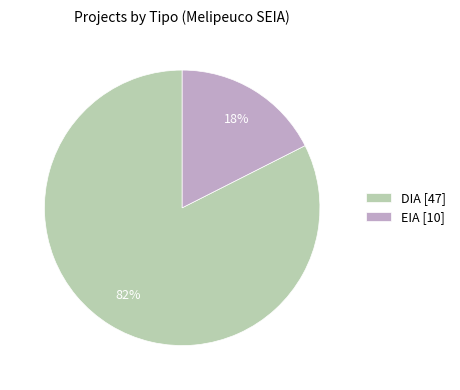

Is it true that DIA is 97% of the pie?

False